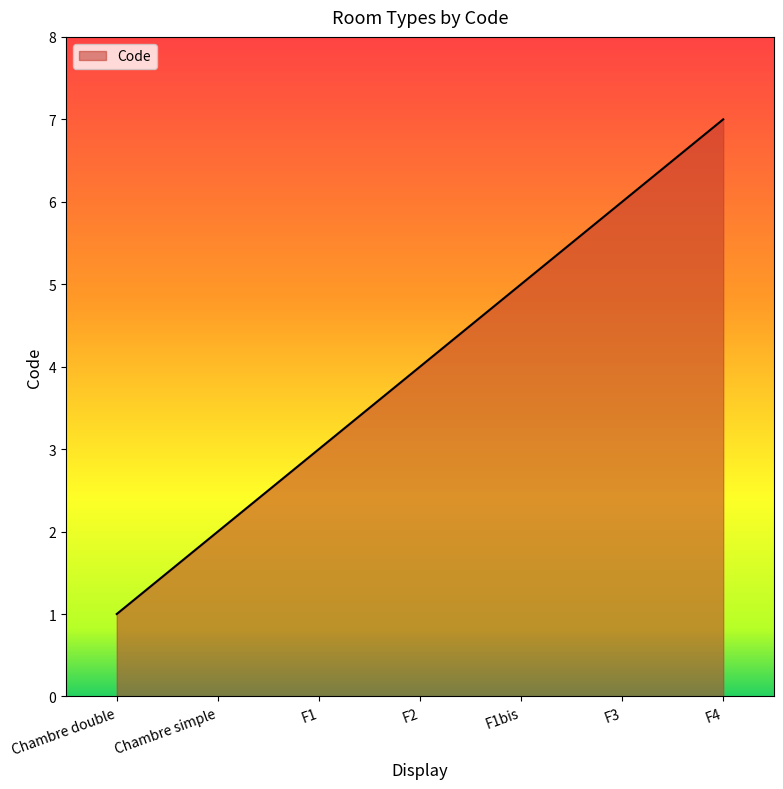

Between F3 and Chambre simple, which is larger?

F3